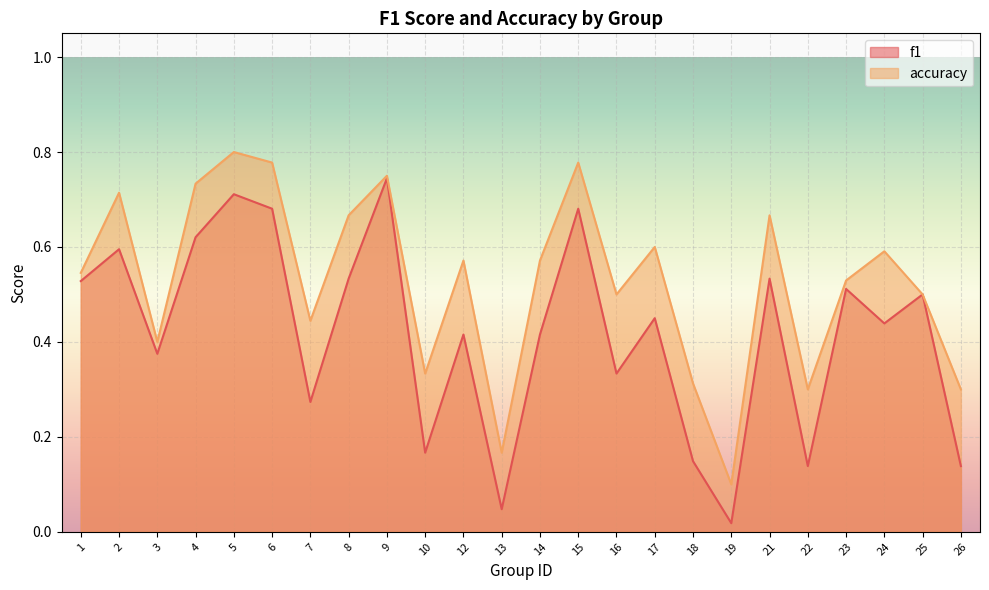

What is the value of the f1 point at the 8th from the left?

0.5